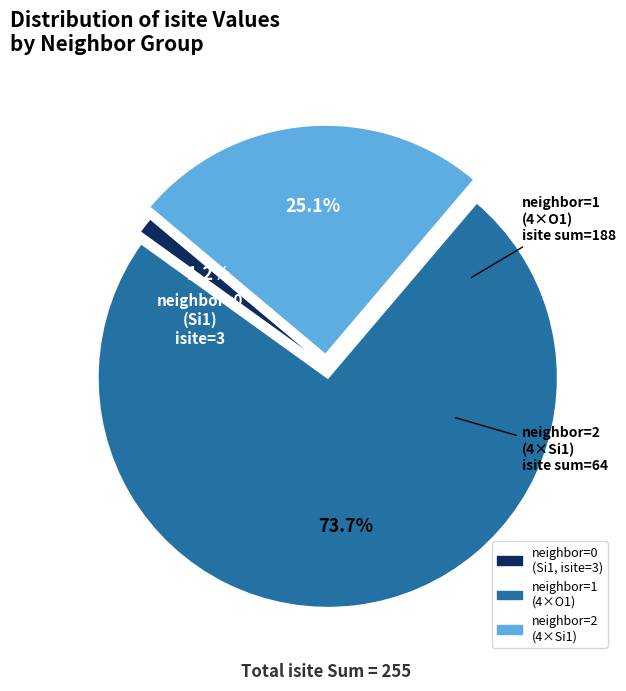

Is there a majority slice in this chart?

Yes